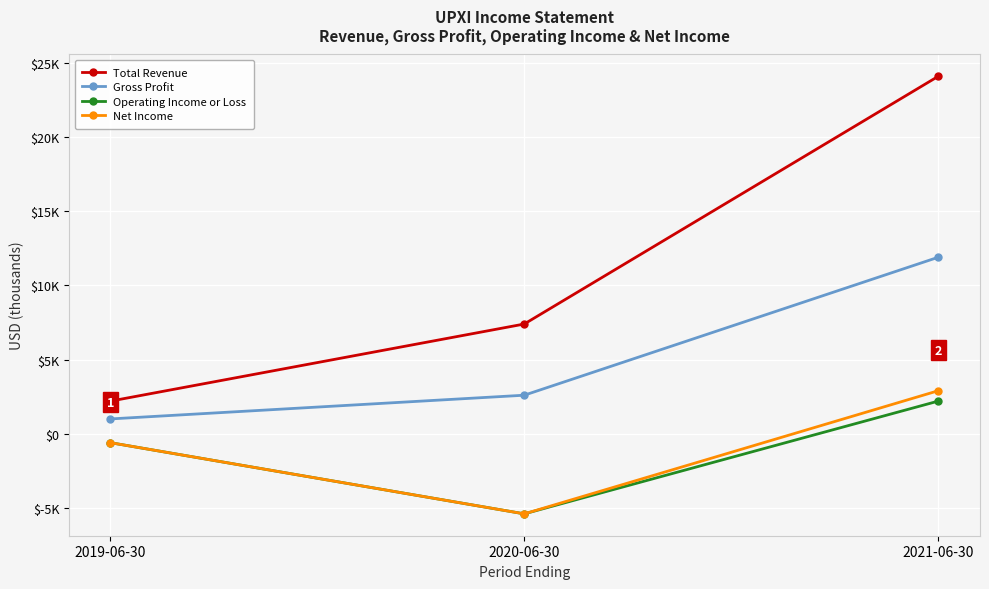

What is the value of the Gross Profit point at the 1st from the left?

1000